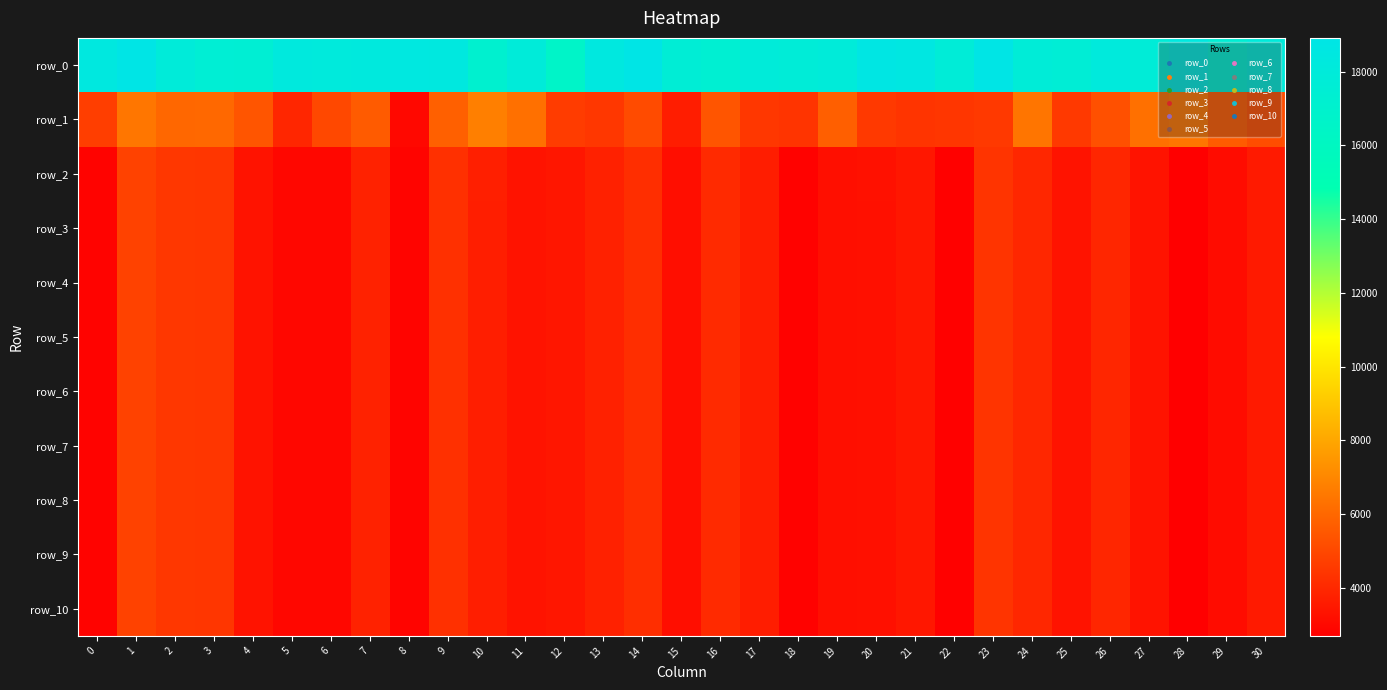

At which label does row_6 first exceed 3447?

1